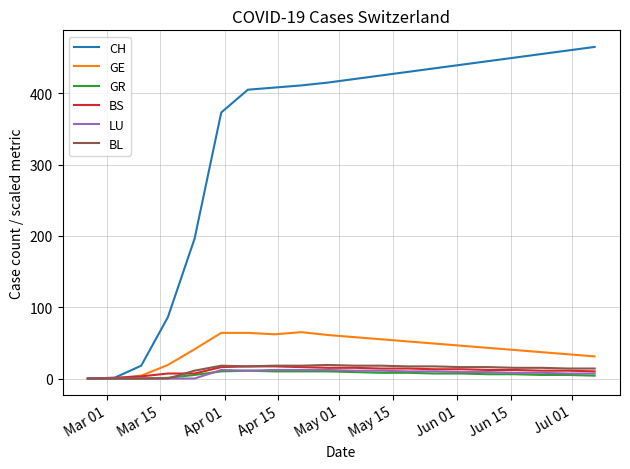

What is the highest value of the CH series?

465